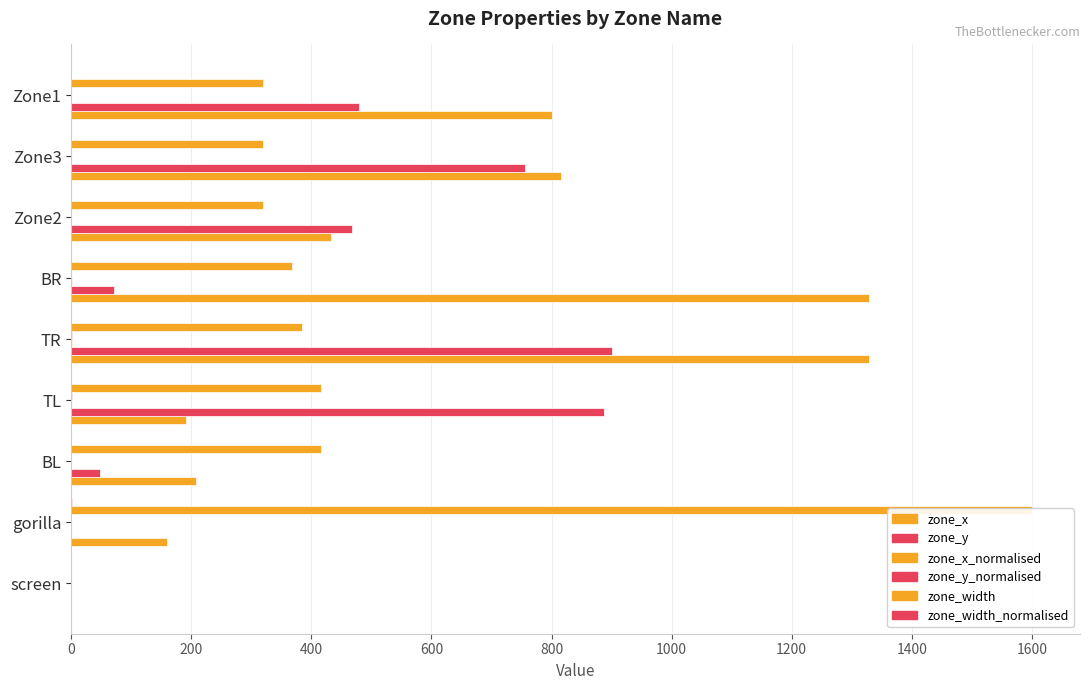

Between BL and Zone2, which series saw the biggest shift?

zone_y